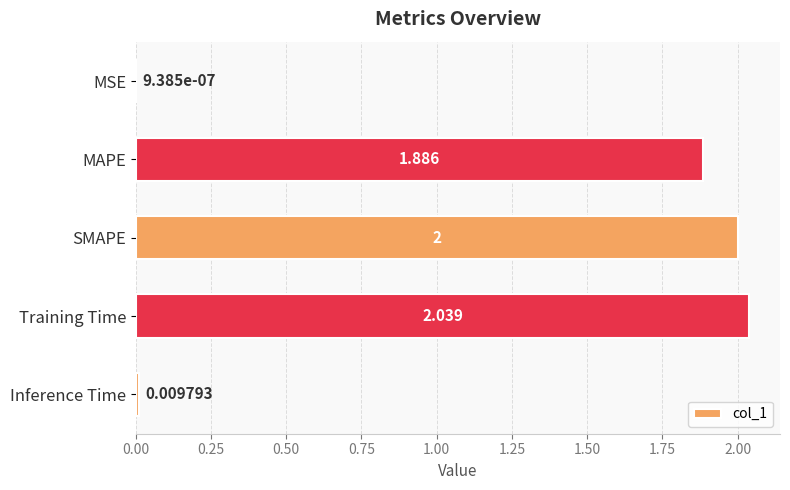

What is the average value?

1.2